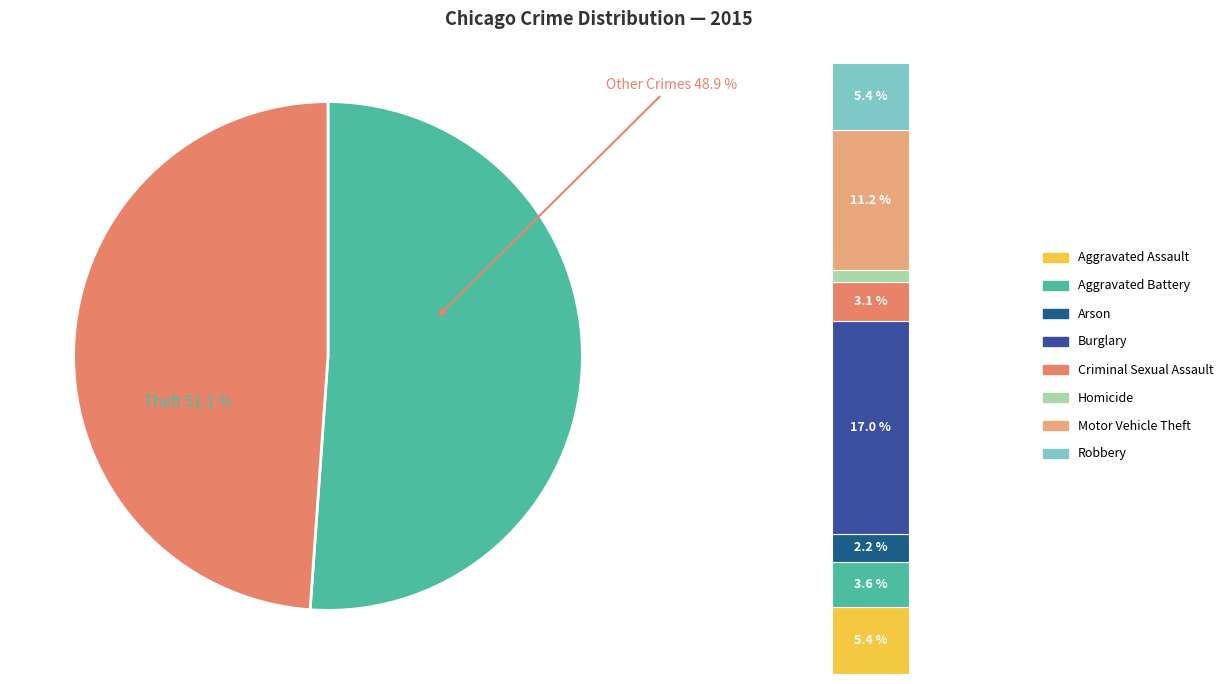

The Theft slice represents 39% of the pie. True or false?

False